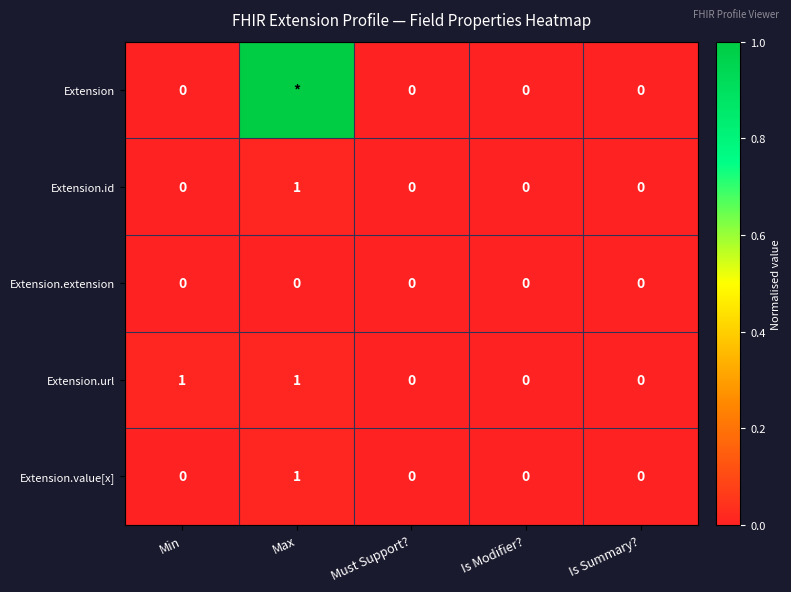

Between Min and Must Support?, which series saw the biggest shift?

Extension.url